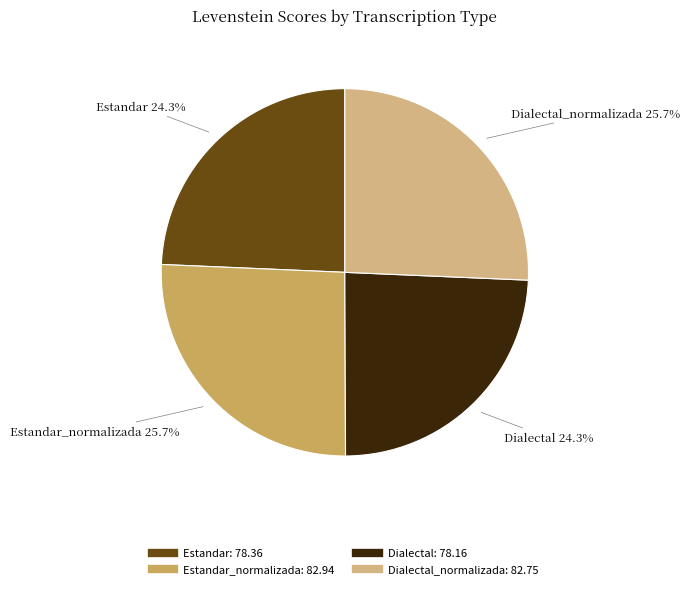

Is there a majority slice in this chart?

No